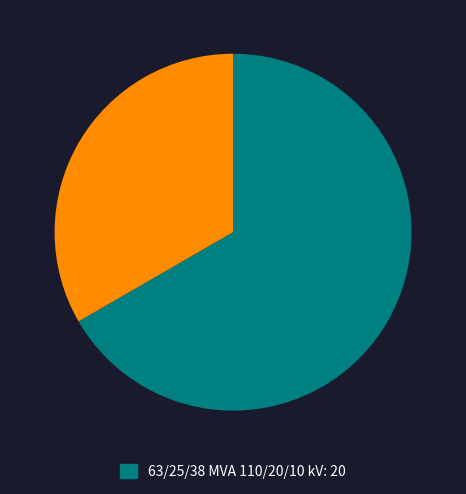

Is there any slice that represents more than half of the pie?

Yes